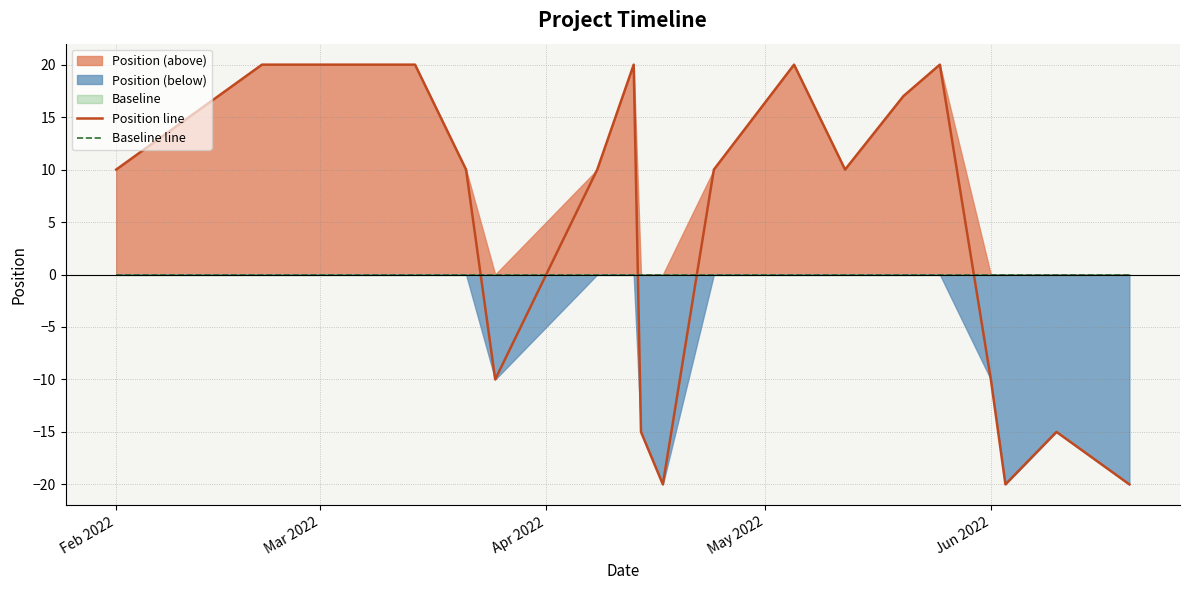

How many data points in Position line are less than 10?

7